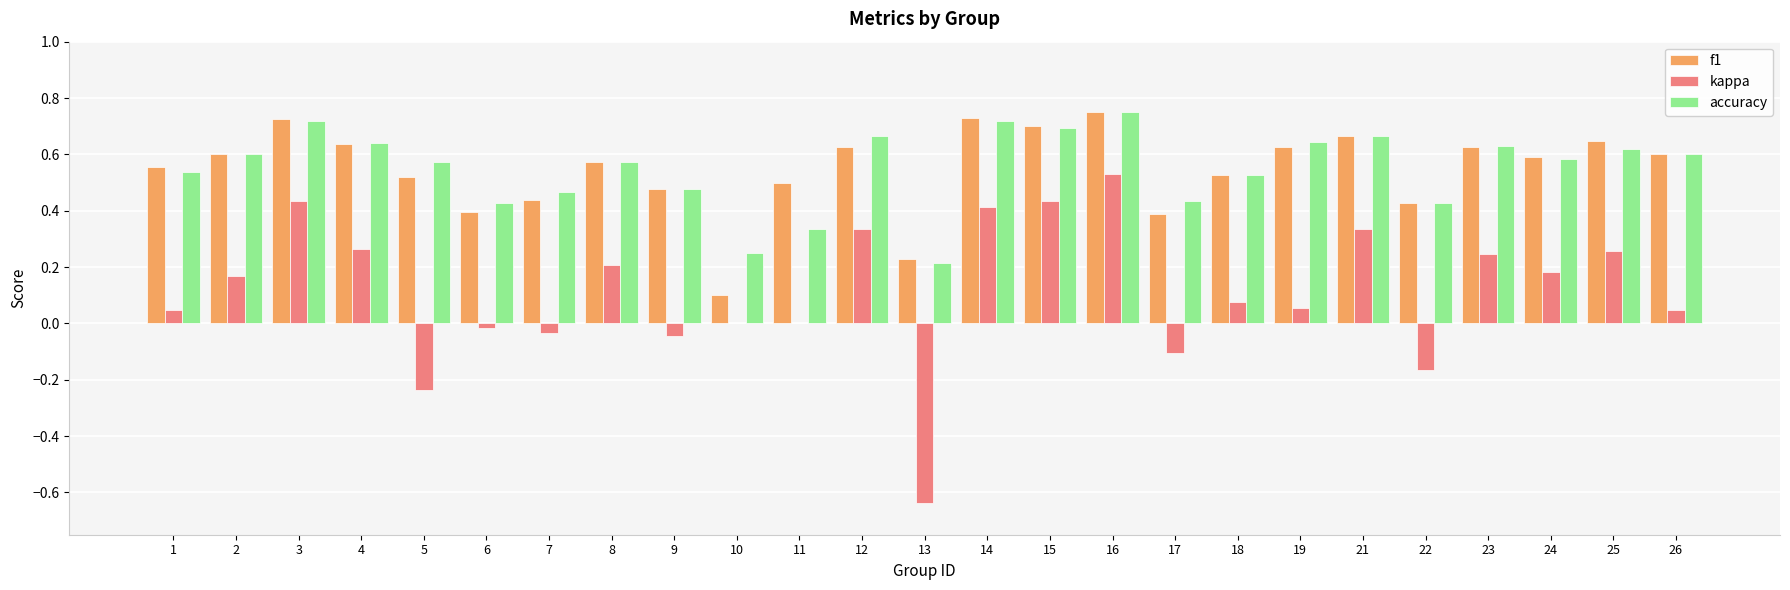

What is the sum of the accuracy values at 5 and 18?

1.1